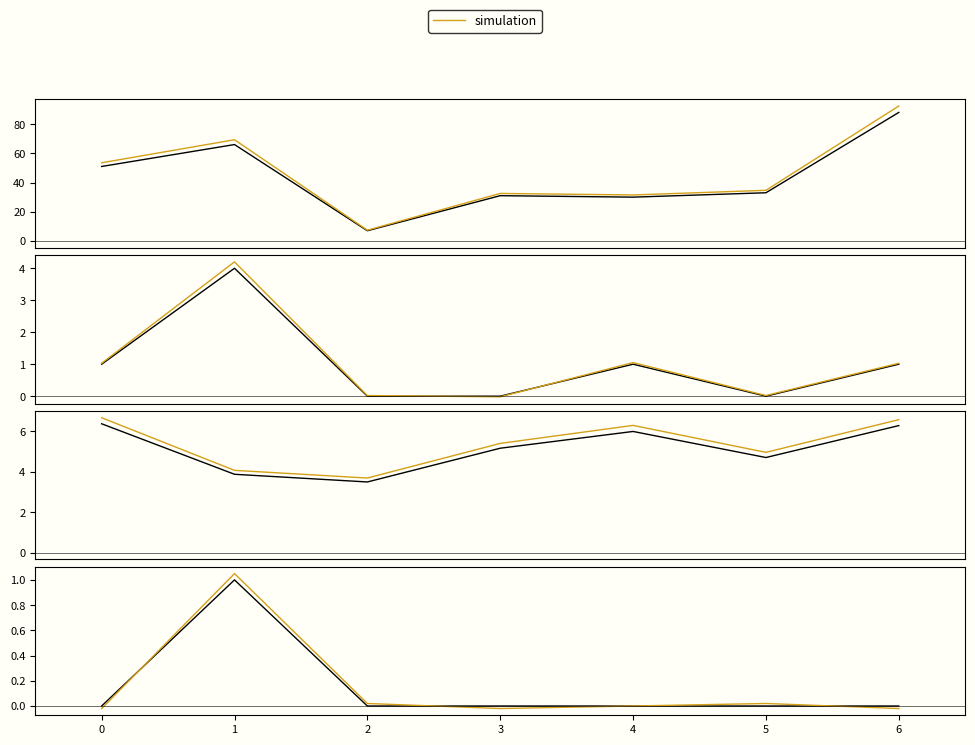

At 2, list the series in order from smallest to largest.

W, O, simulation, E/R, R